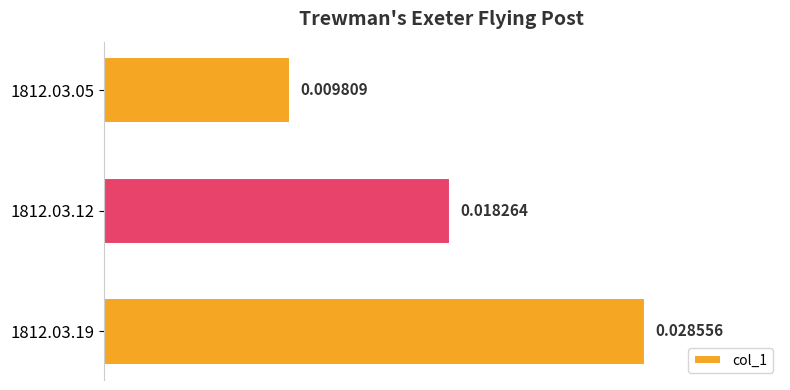

List the labels in order of value, smallest first.

1812.03.05, 1812.03.12, 1812.03.19